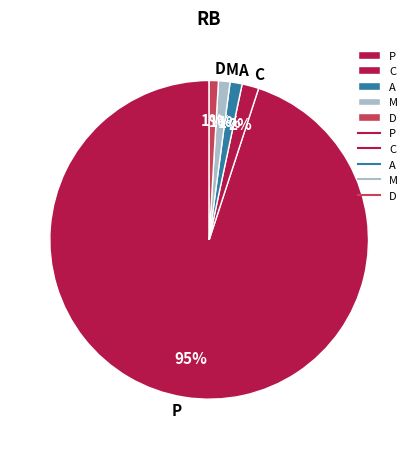

Combined, do M and D account for over 50%?

No